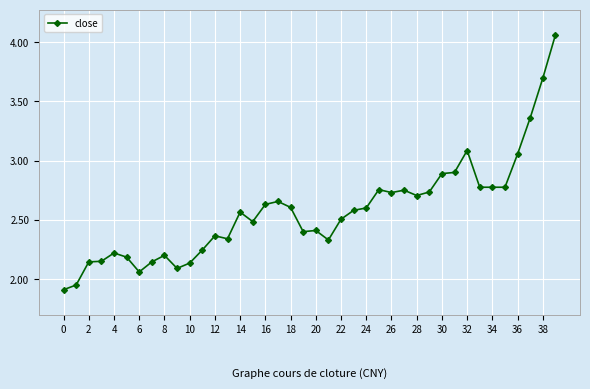

True or false: there are more than 1 points higher than both neighbors.

True